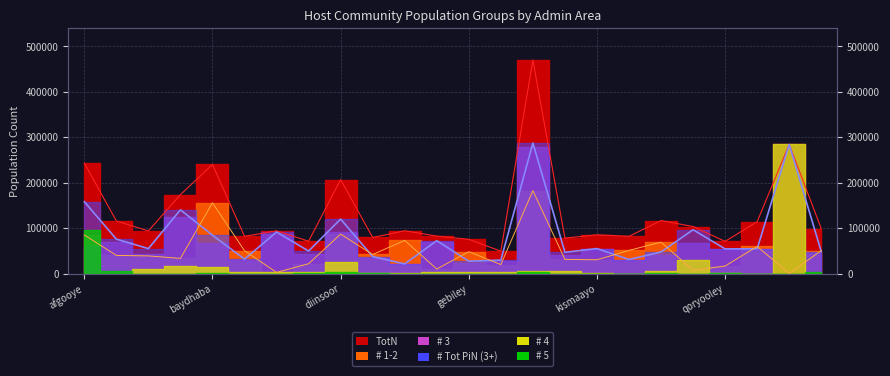

What is the average value of the # Tot PiN (3+) series?

83281.2